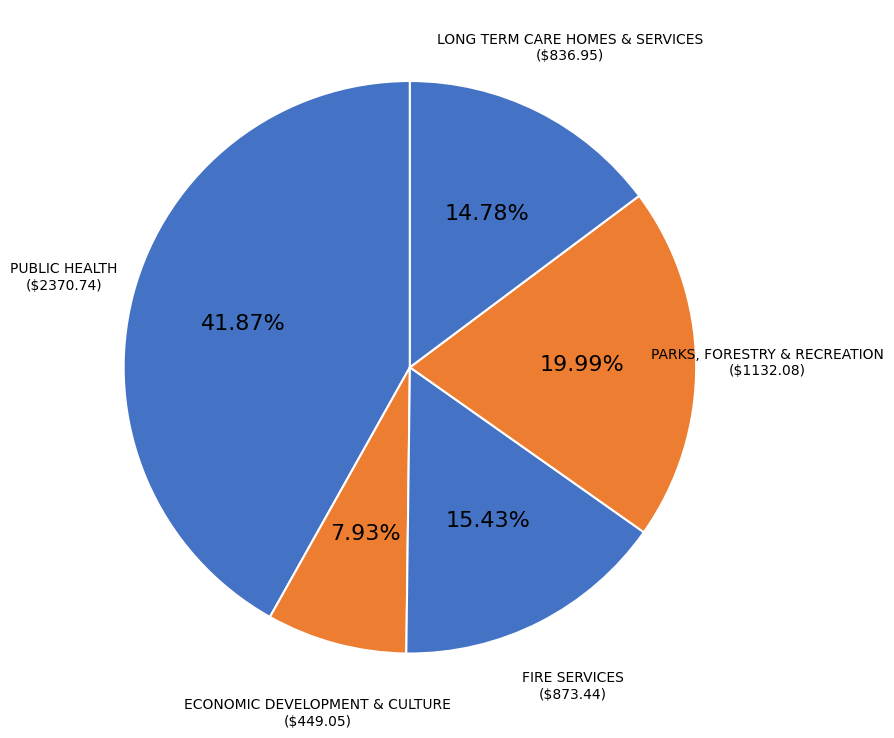

Approximately how many times larger is the value at PARKS, FORESTRY & RECREATION compared to ECONOMIC DEVELOPMENT & CULTURE?

2.5